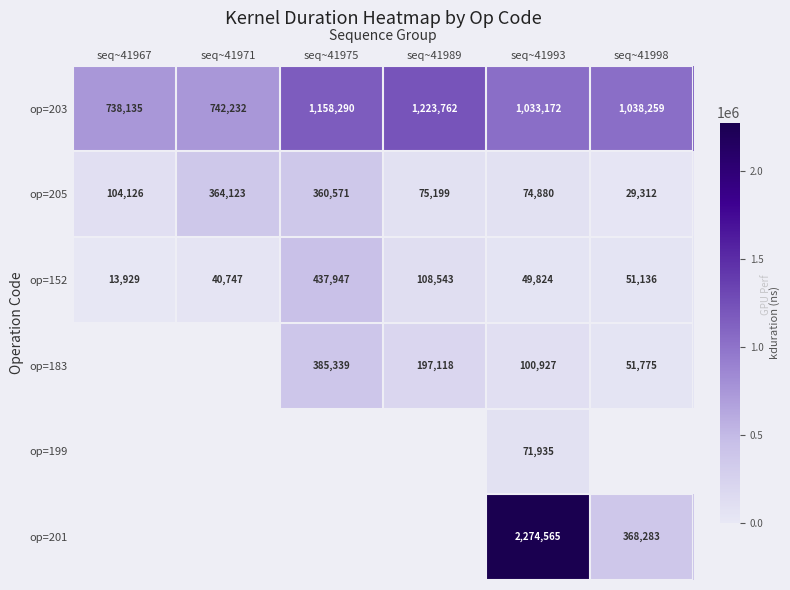

The value of op=183 at seq~41998 is 51775. True or false?

True